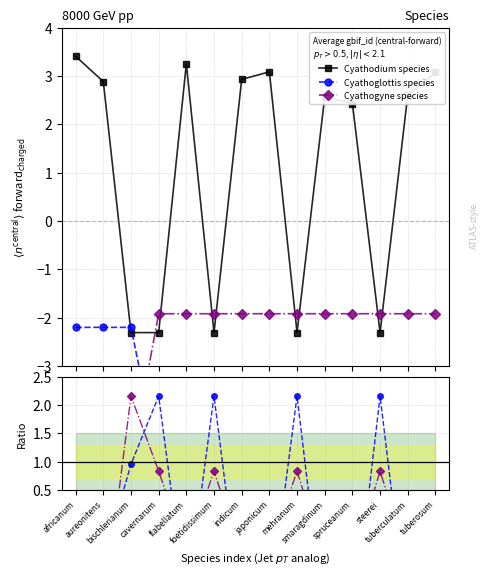

In Cyathodium species, how many points are lower than both neighbors (excluding endpoints)?

4